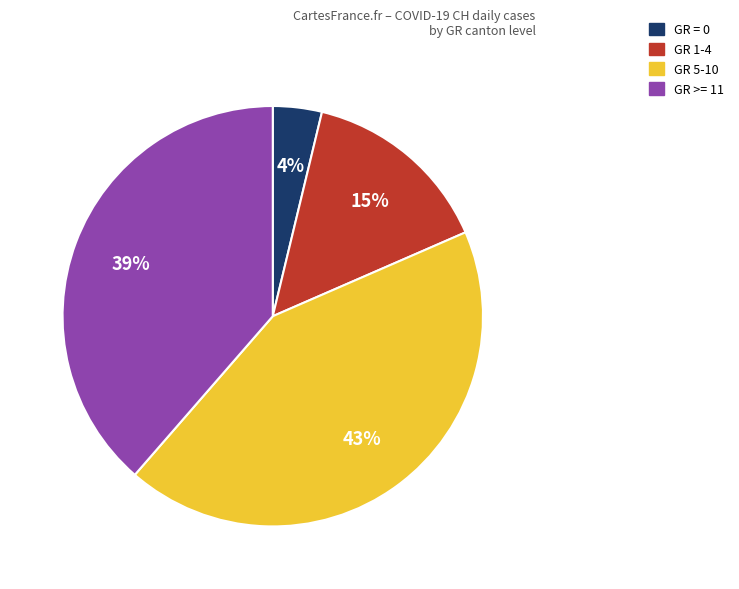

To the nearest percent, what is the difference between the GR = 0 and GR 5-10 slice percentages?

39%